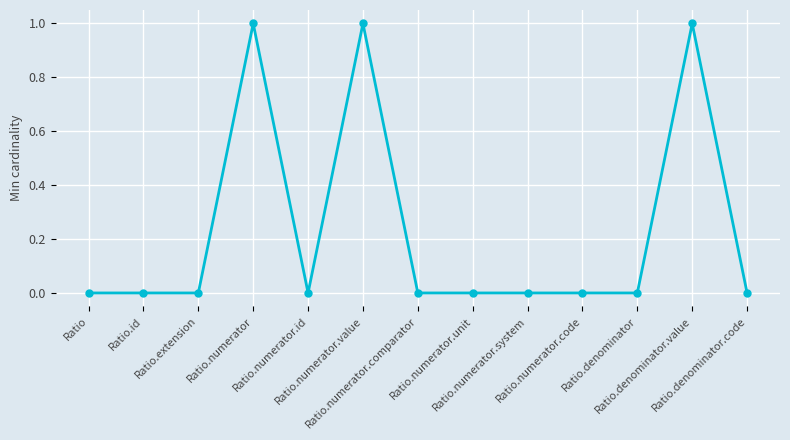

Between Ratio.numerator.value and Ratio.denominator.code, which is larger?

Ratio.numerator.value